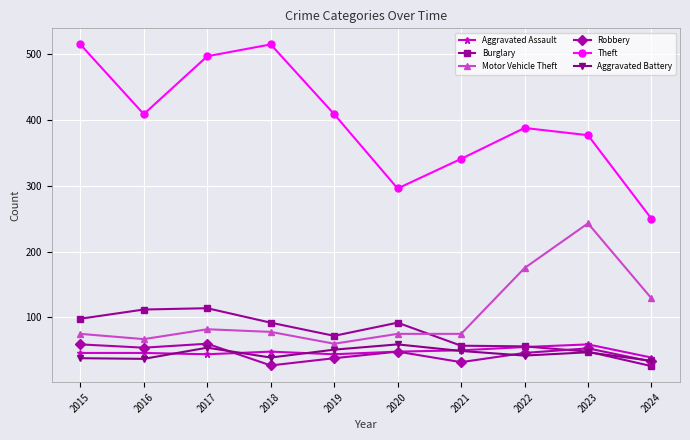

How many categories are shown in the chart?

10